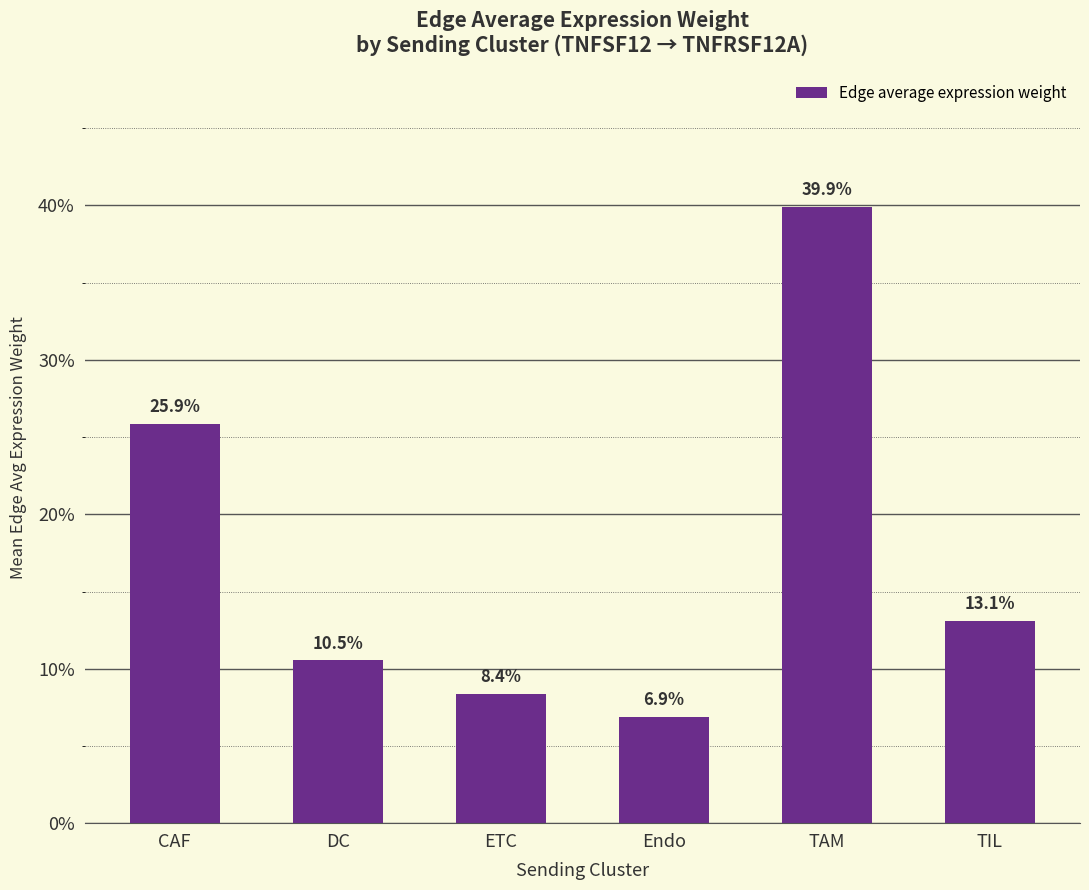

The value at ETC is 0.0. True or false?

False